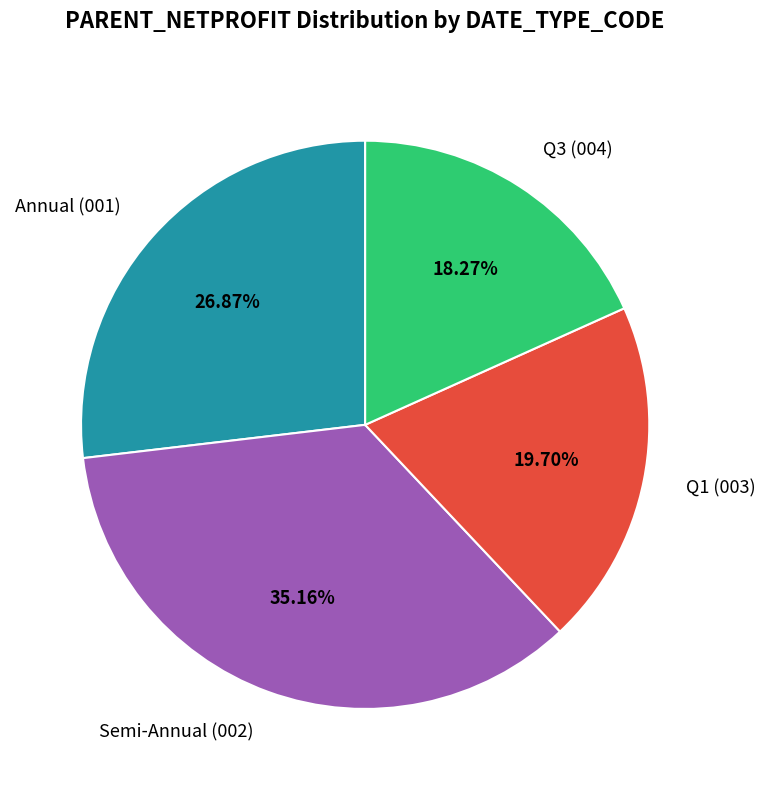

Is the sum of Annual (001) and Q1 (003) greater than half?

No